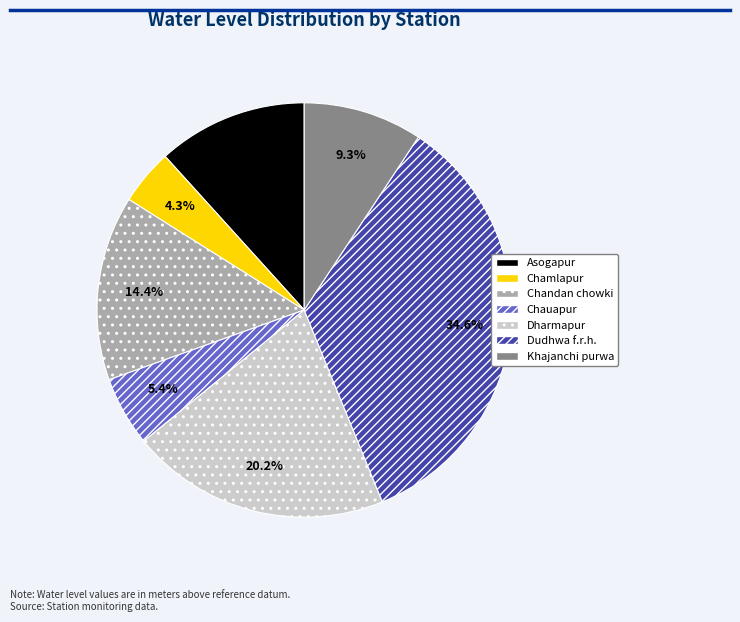

Does Dudhwa f.r.h. account for over 50% of the chart?

No